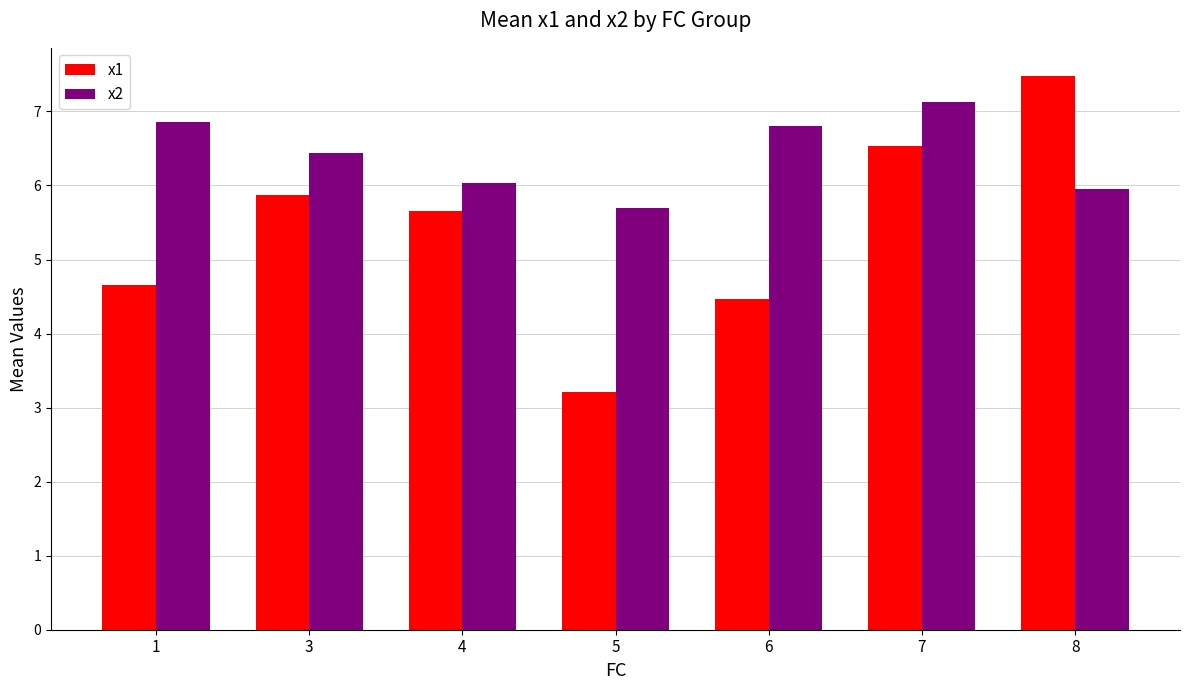

Is it true that x2 equals 6.0 at 4?

True